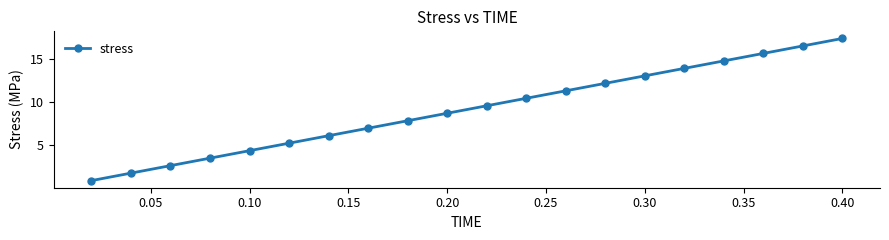

What is the minimum value shown in the chart?

0.9